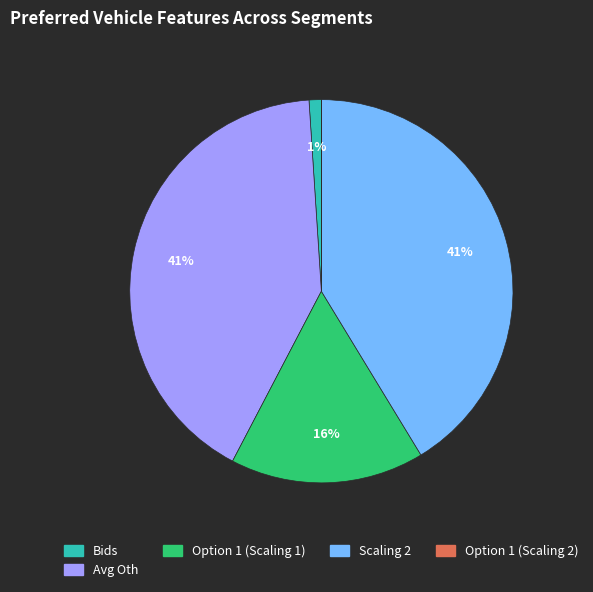

Is there a majority slice in this chart?

No